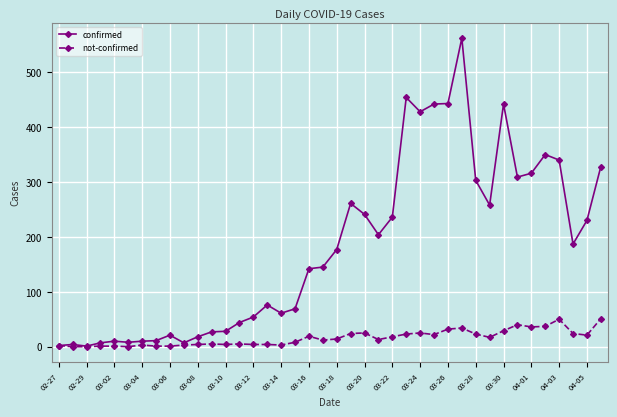

Count the number of data series in this chart.

2